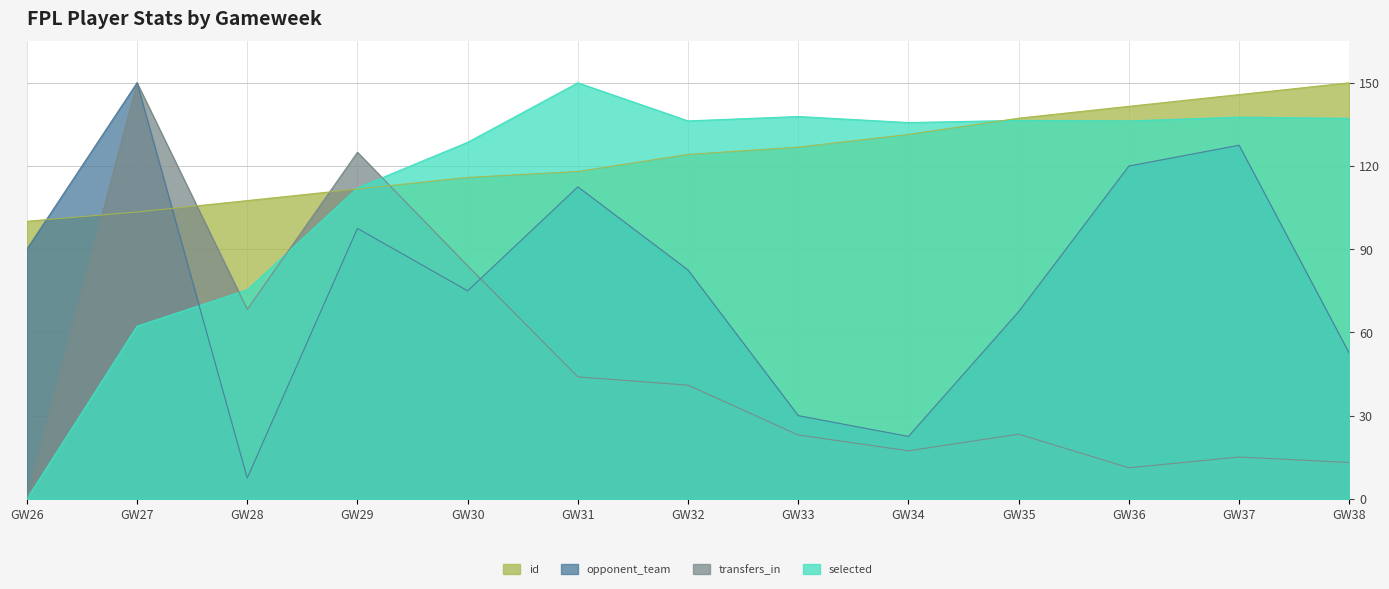

Is it true that selected equals 241.8 at GW33?

False